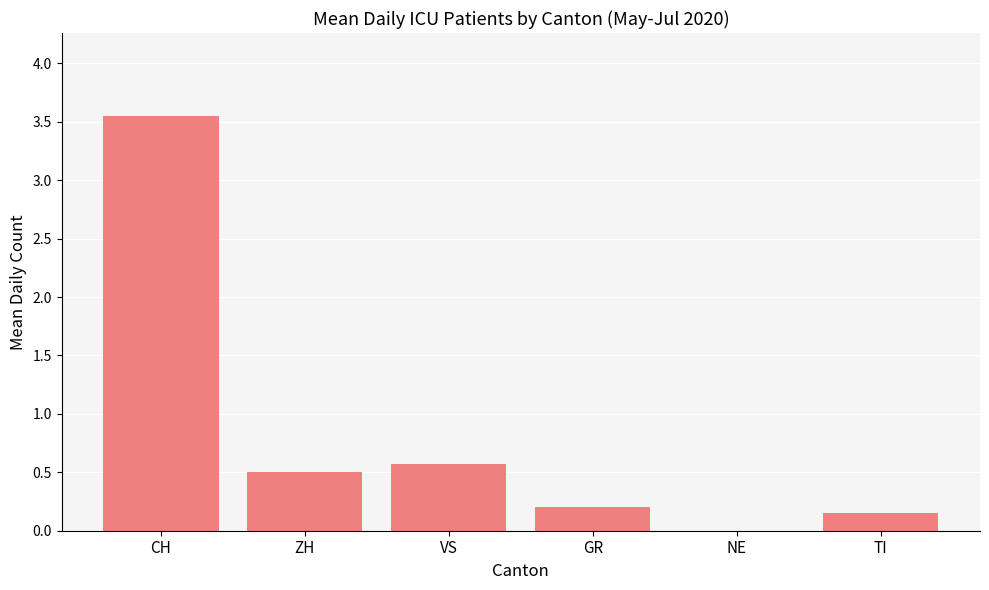

Which category has the highest value across all series?

CH